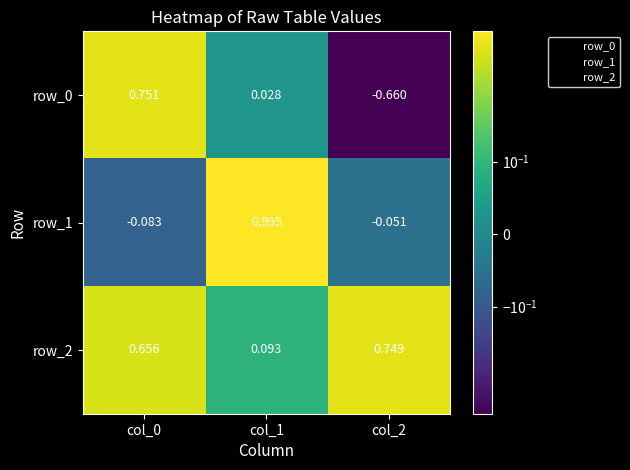

Is the value of row_2 at col_1 greater than the value of row_0 at col_0?

No